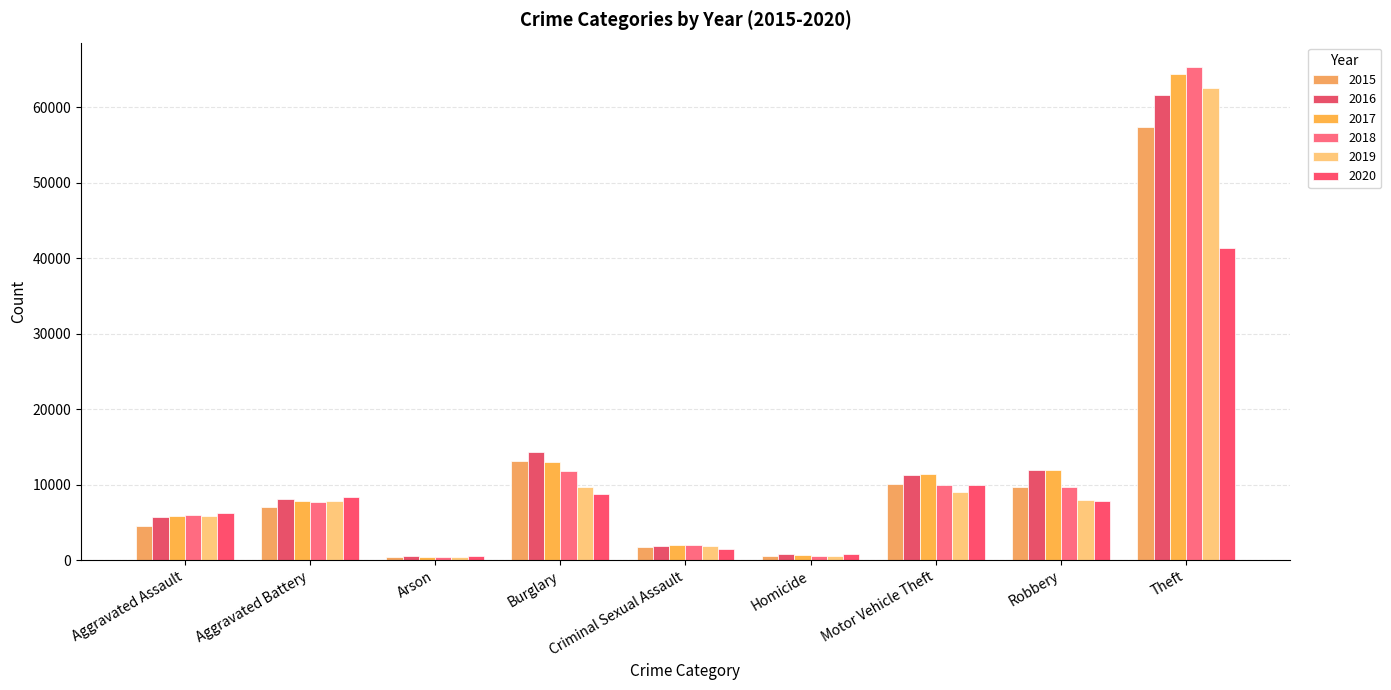

Which category has the lowest value across all series?

Arson